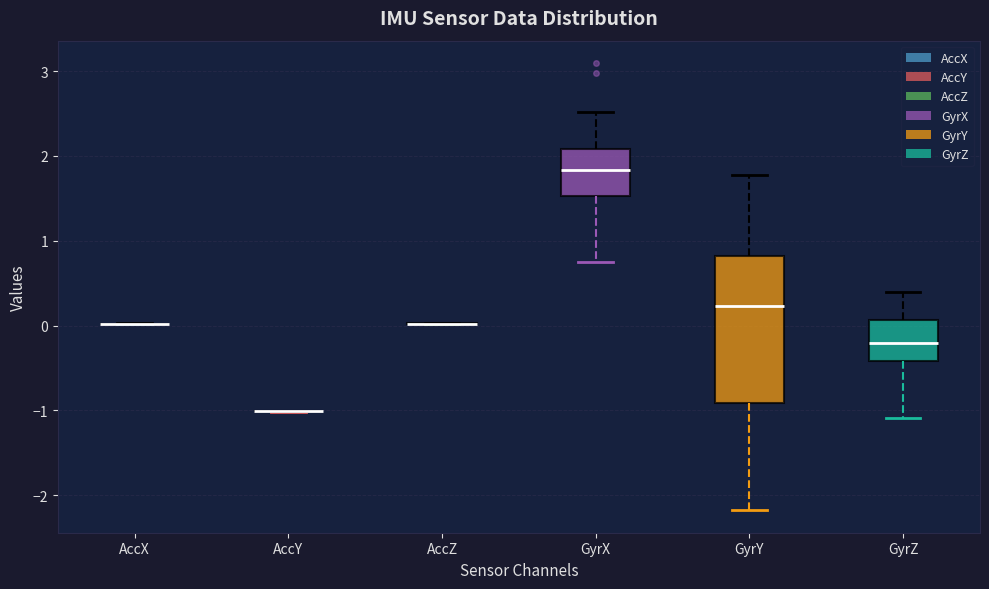

Reading left to right, transcribe this box plot: for each box, give where its median line is, the range the box spans, and where its two whiskers end, as read against the y-axis. The values are not printed on the chart, so give them approximately, as read against the axis.

AccX: box collapsed to a line at 0.0, whiskers 0.0 to 0.0
AccY: box collapsed to a line at -1.0, whiskers -1.0 to -1.0
AccZ: box collapsed to a line at 0.0, whiskers 0.0 to 0.0
GyrX: median 1.8, box 1.5 to 2.1, whiskers 0.7 to 2.5
GyrY: median 0.2, box -0.9 to 0.8, whiskers -2.2 to 1.8
GyrZ: median -0.2, box -0.4 to 0.1, whiskers -1.1 to 0.4